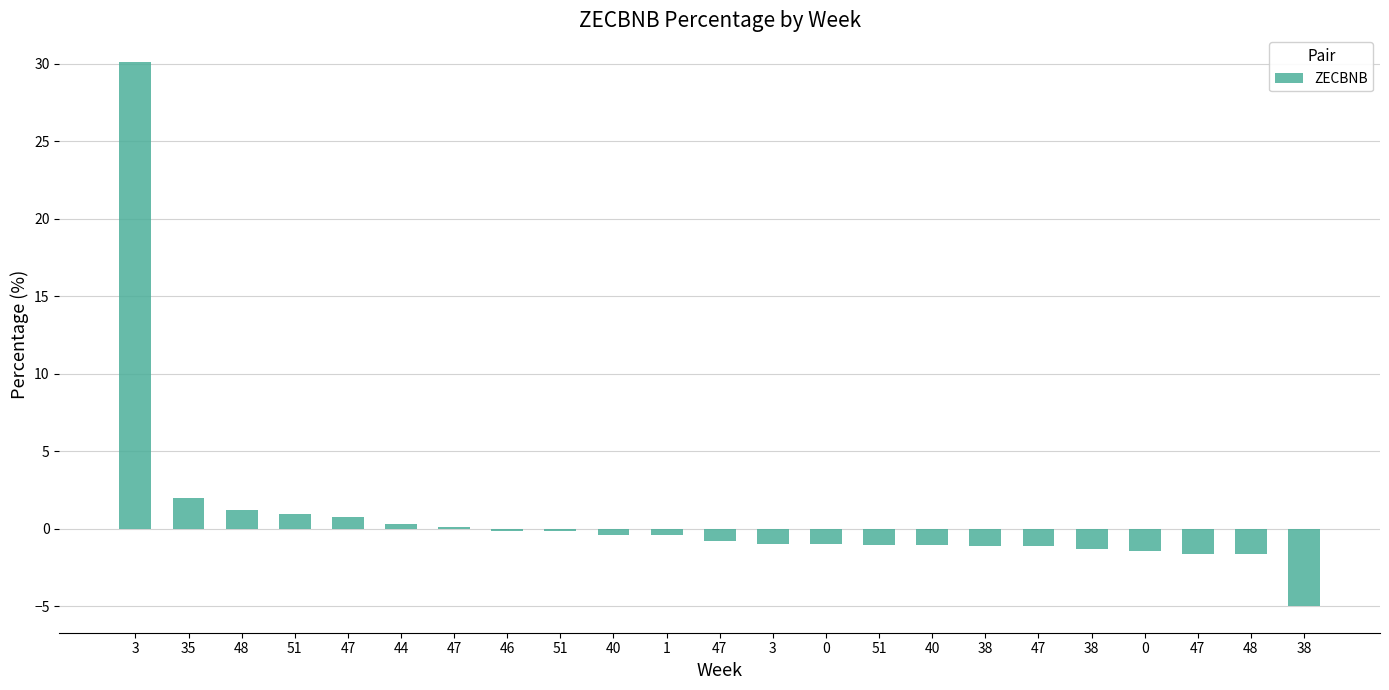

What is the value of the 17th bar from the left?

-1.1